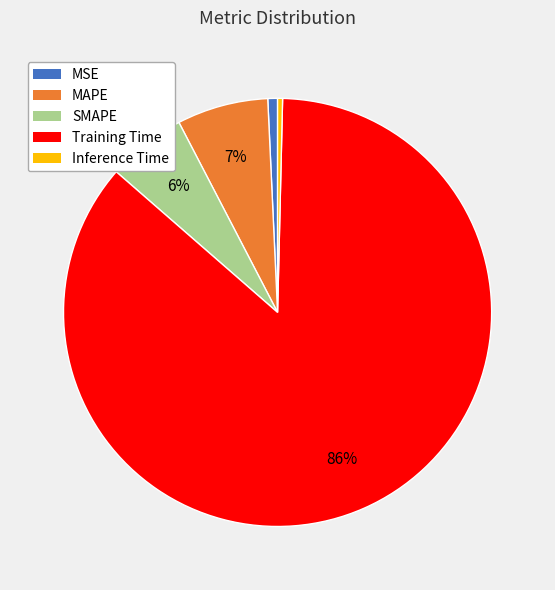

Which has a higher value, SMAPE or Training Time?

Training Time